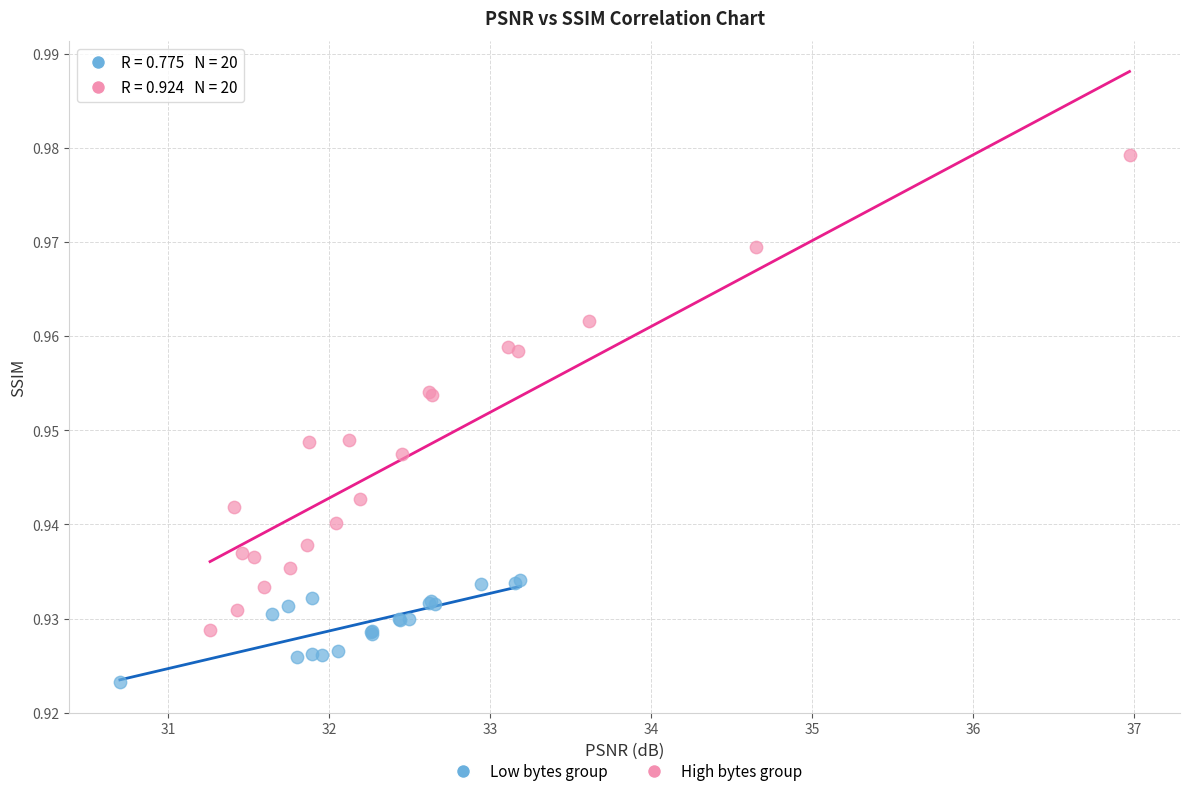

Which series reaches the maximum Y coordinate?

High bytes group